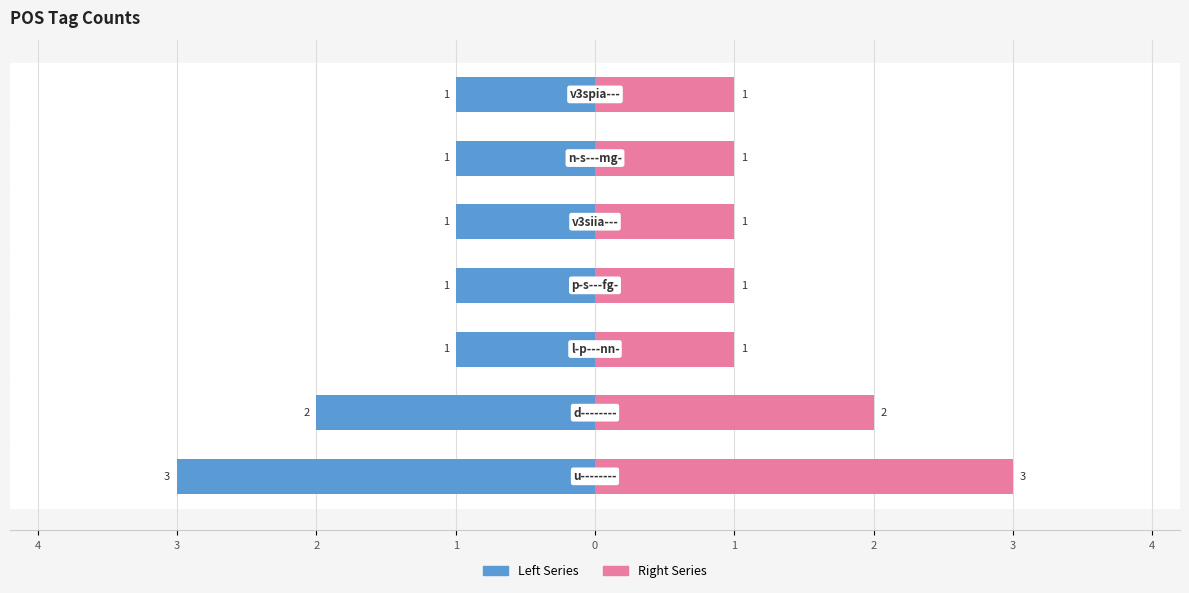

What is the difference between the second highest and minimum values in the Right Series series?

1